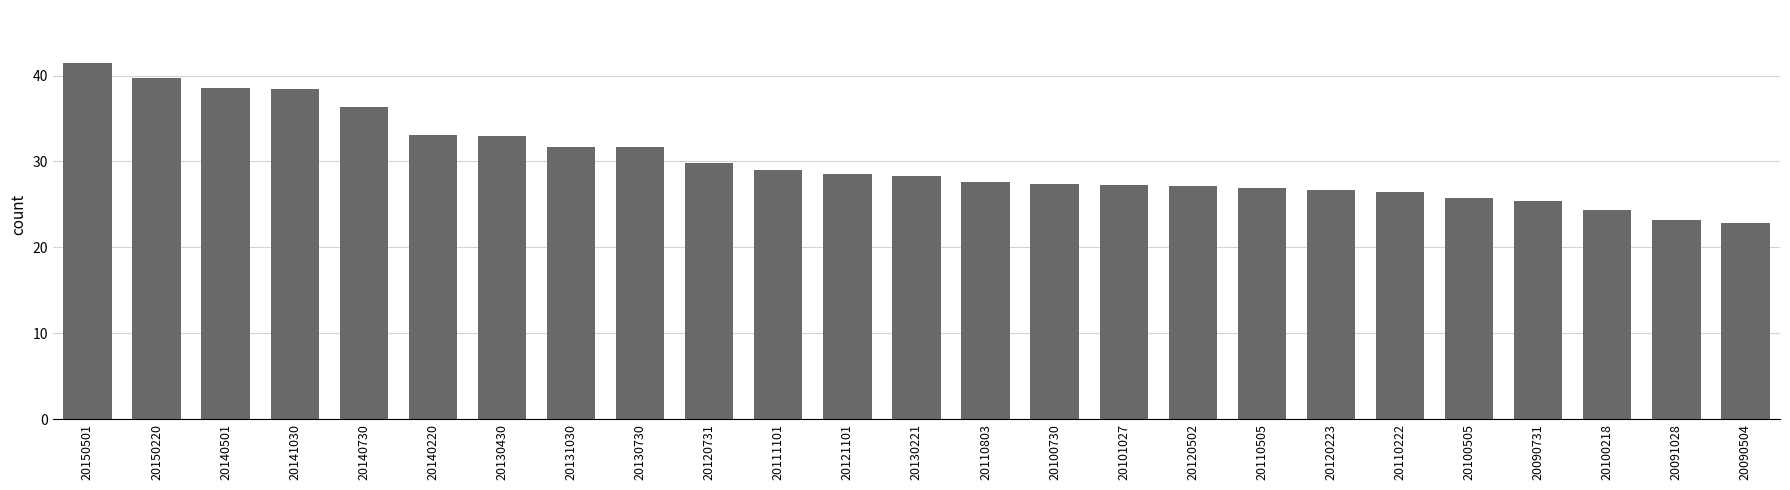

Does the chart contain stacked bars?

No